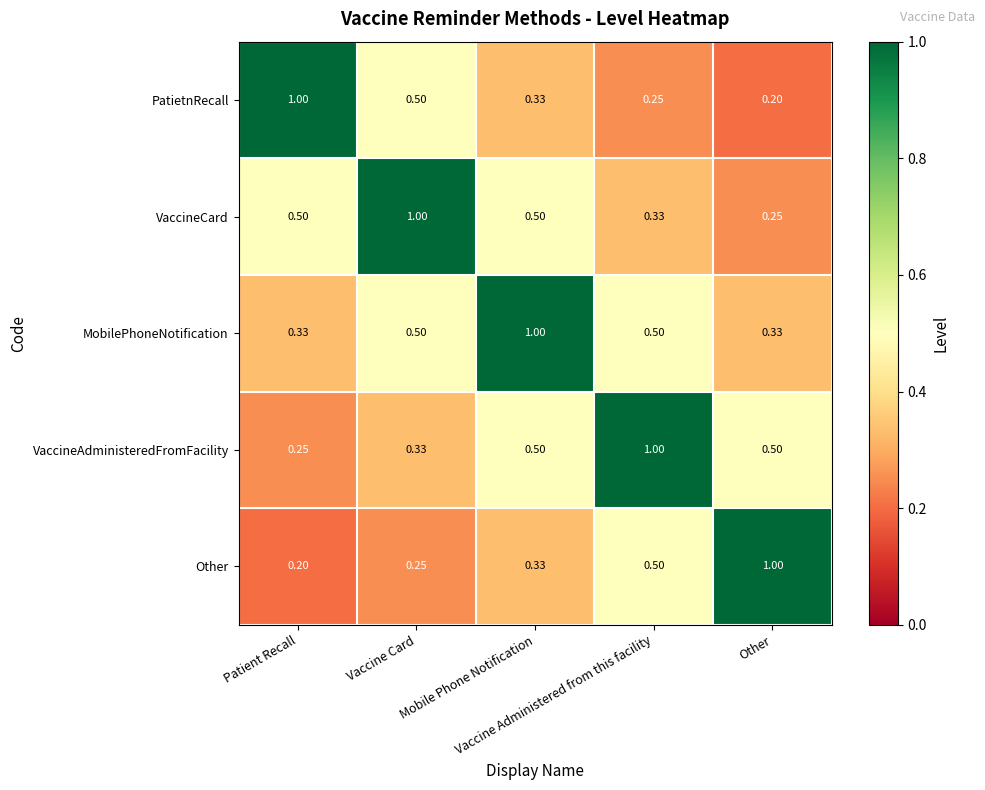

Which series has the largest total across all categories?

MobilePhoneNotification